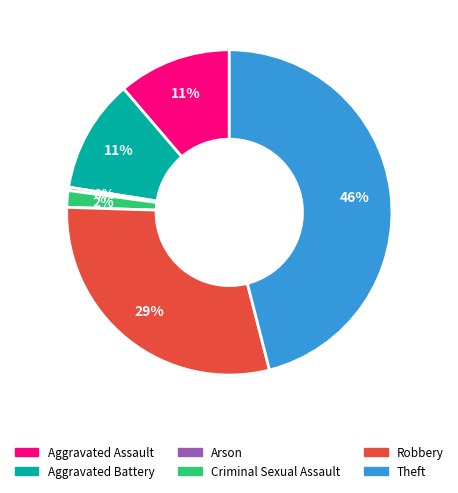

Does Robbery account for over 50% of the chart?

No